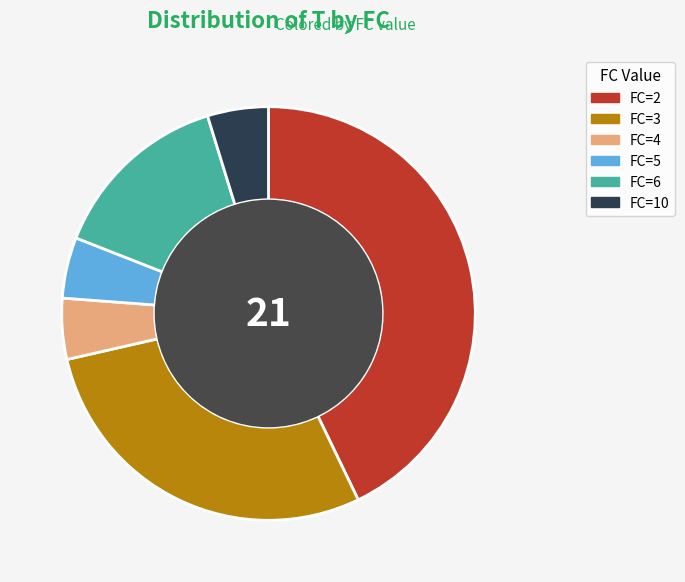

Which slice is the largest?

FC=2